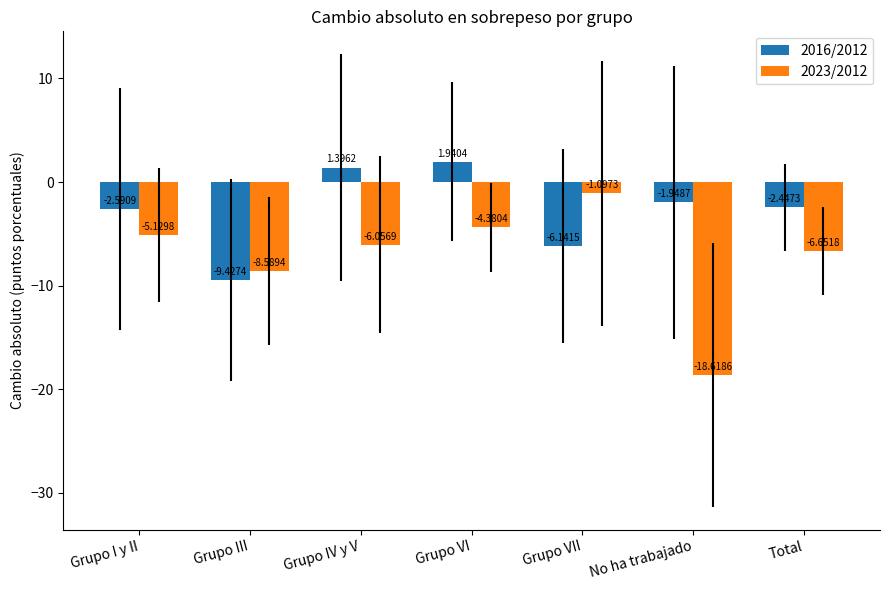

Between Grupo I y II and No ha trabajado, which series saw the biggest shift?

2023/2012